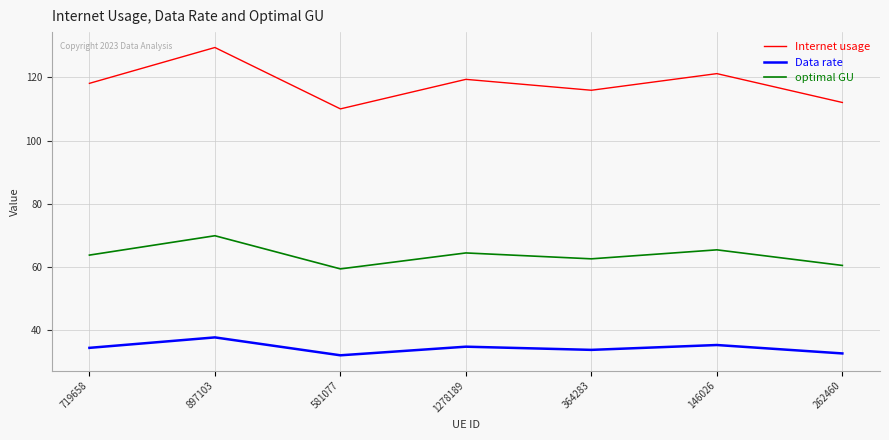

True or false: Internet usage and optimal GU intersect in this chart.

False